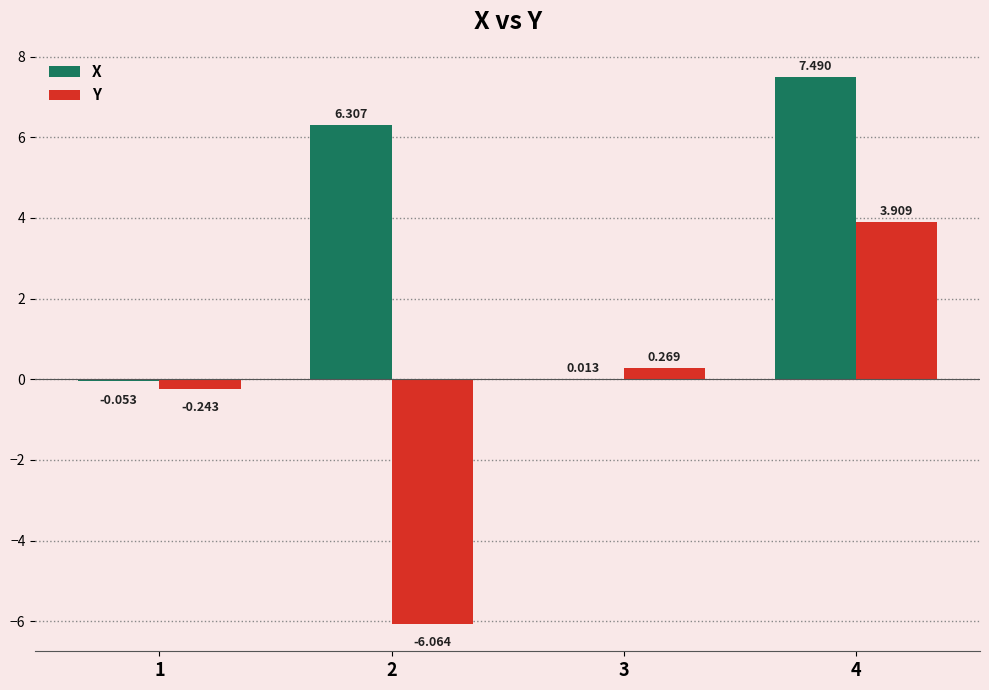

The value of X at 2 is 6.3. True or false?

True